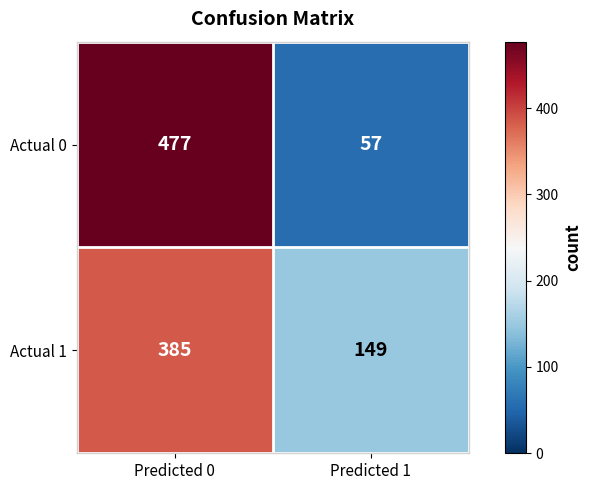

The Actual 1 series shows 149 at Predicted 1. True or false?

True